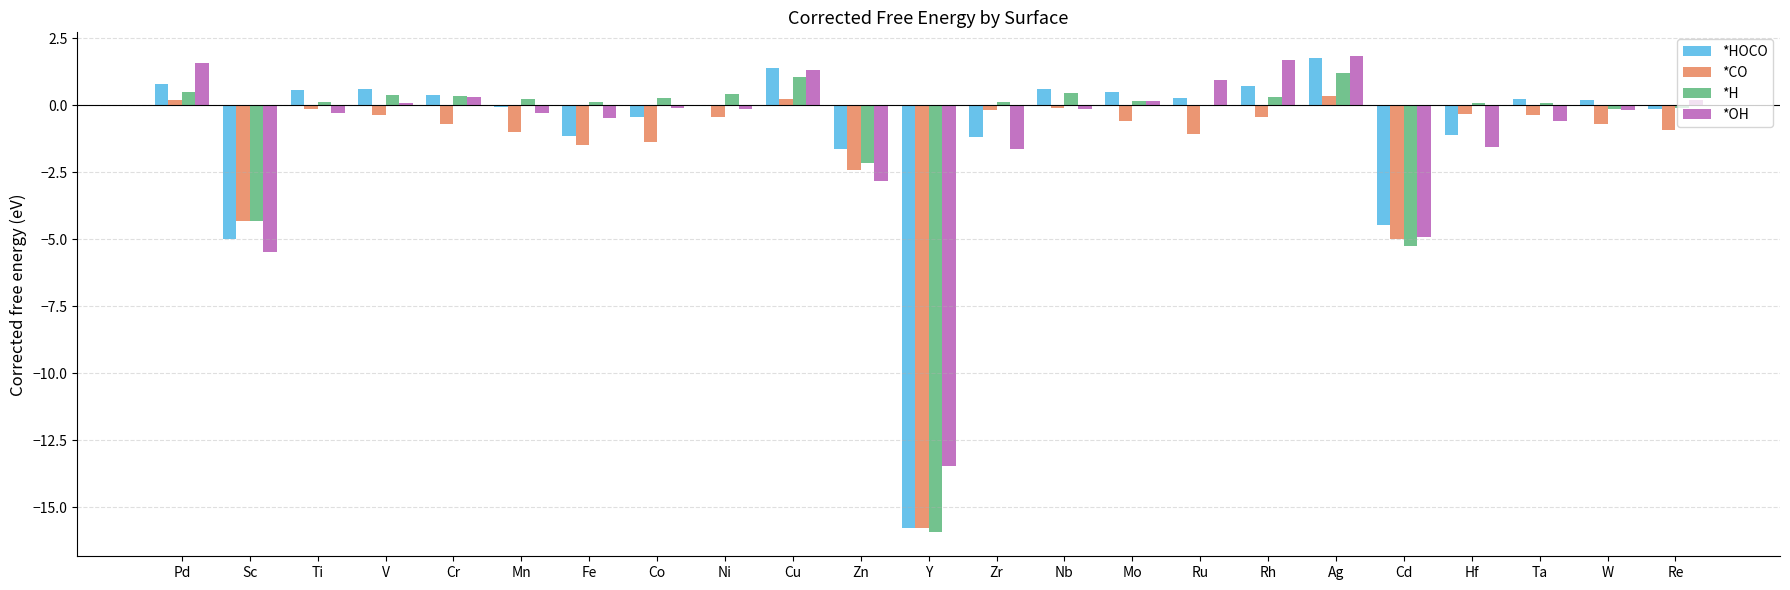

Are the bars grouped side by side (vs. stacked)?

Yes